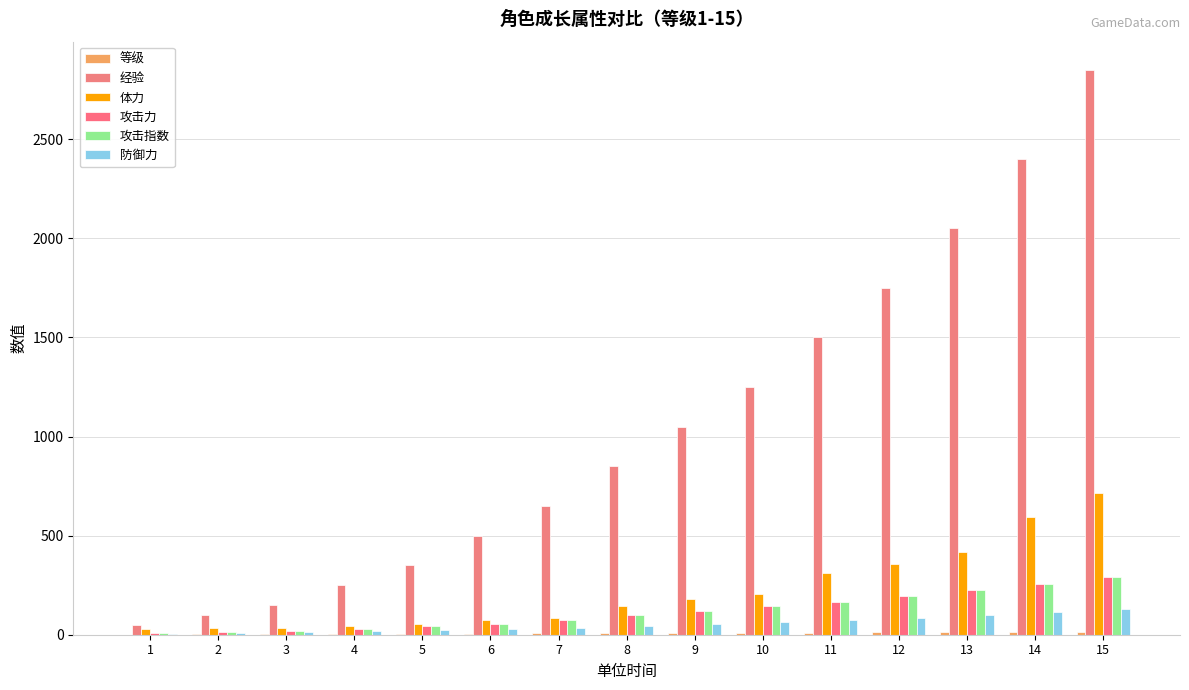

What is the approximate value of 经验 at 15, to the nearest 10?

2850